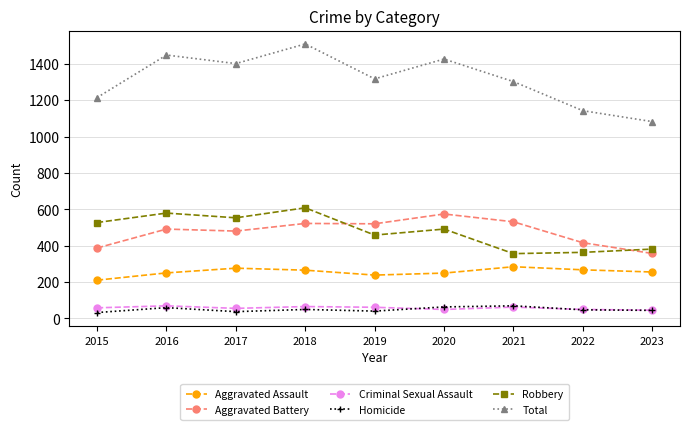

Which series has the largest total across all categories?

Total